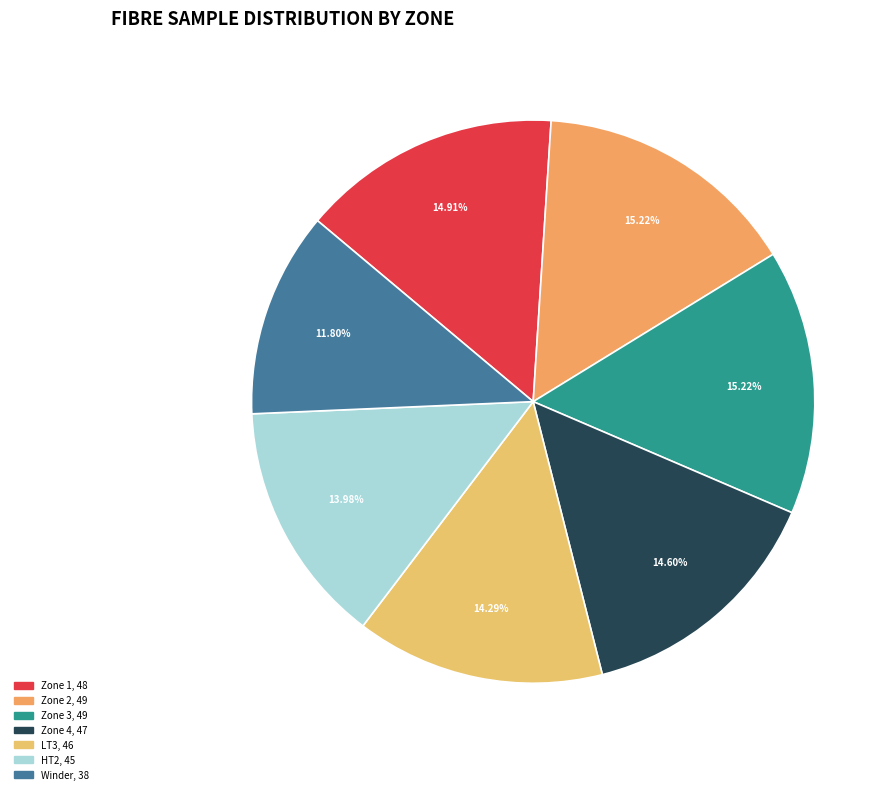

What percentage do Zone 2 and Zone 1 together represent?

30.1%